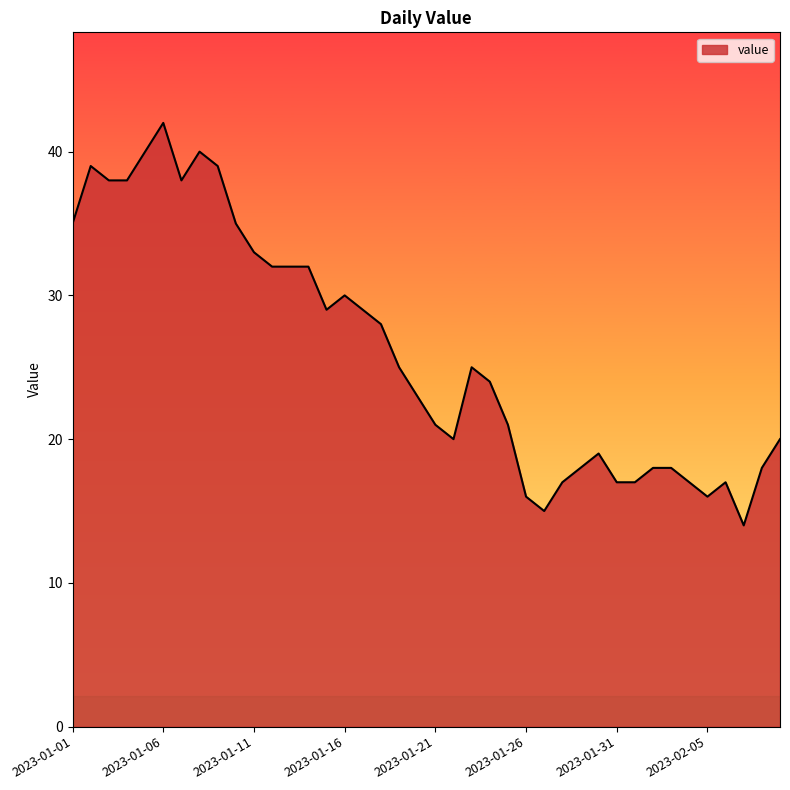

What is the smallest value displayed?

14